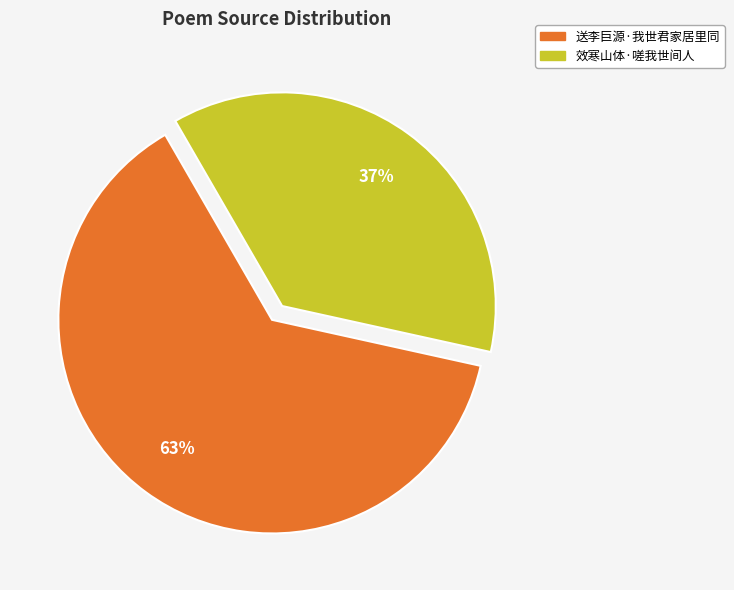

Does 送李巨源·我世君家居里同 represent more than half of the total?

Yes